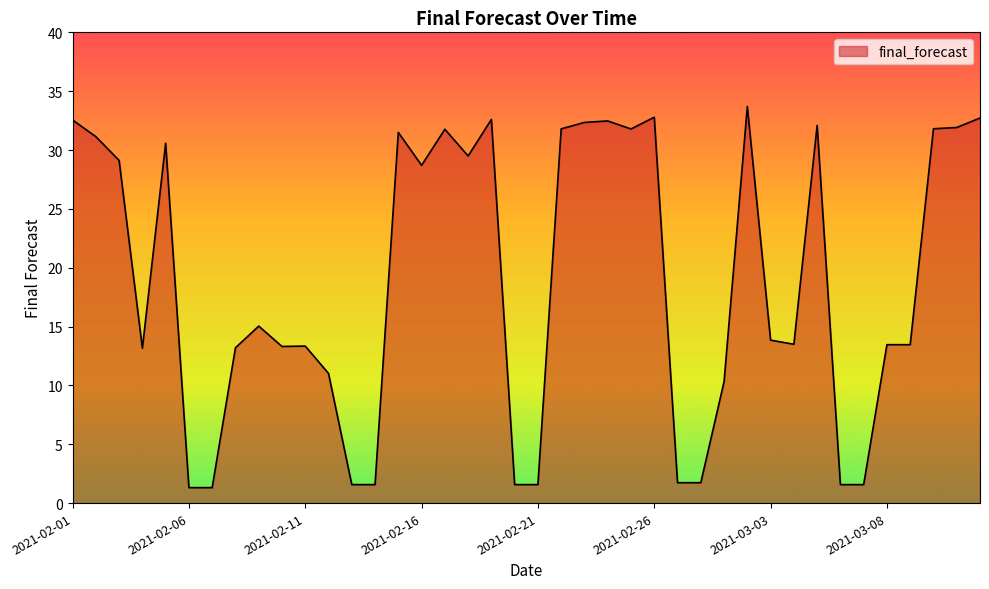

What is the maximum value shown in the chart?

33.7